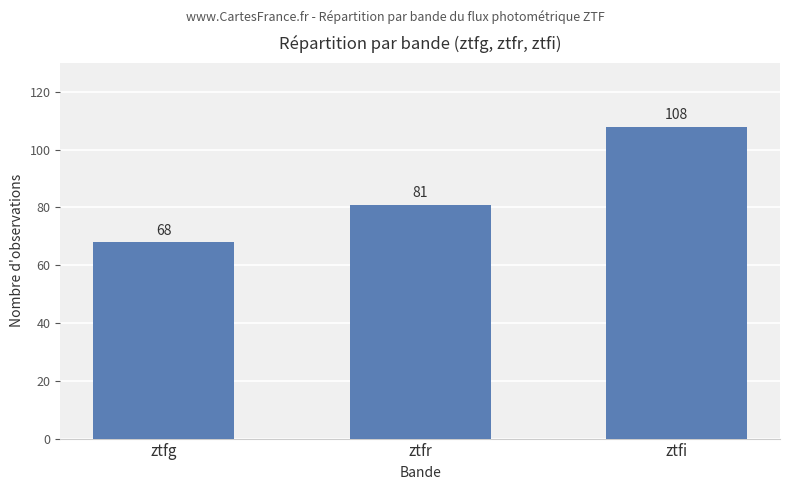

Rank the categories by value from highest to lowest.

ztfi, ztfr, ztfg